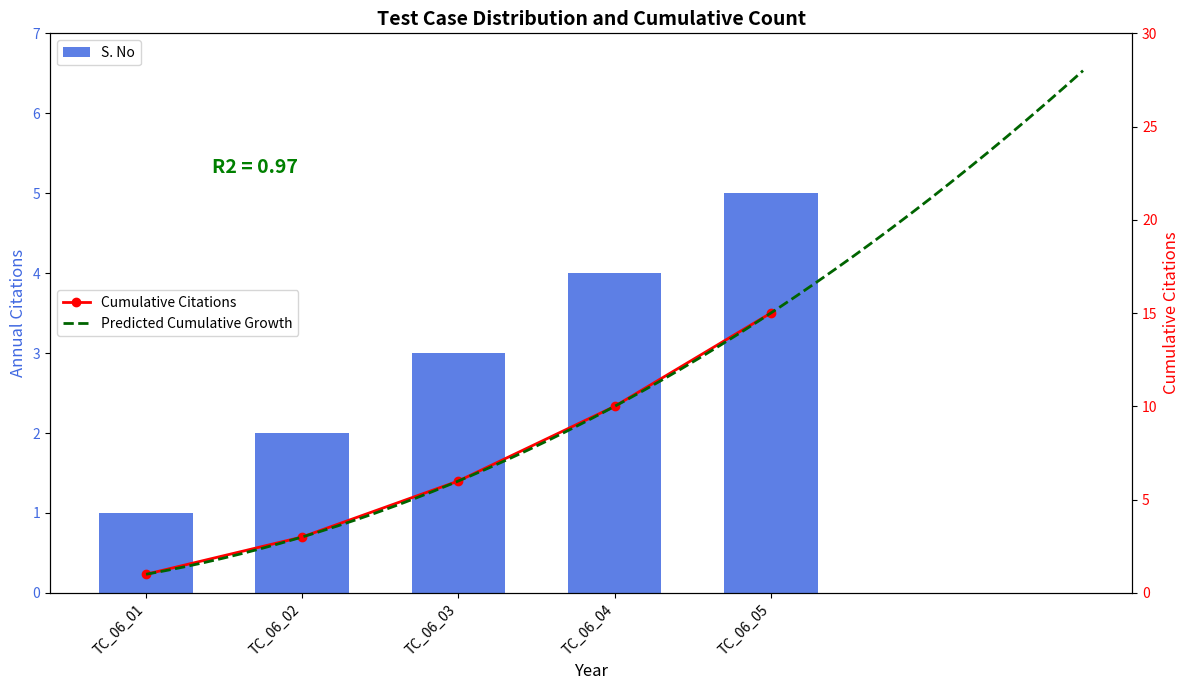

What is the value of the Cumulative Citations point at the 2nd from the left?

3